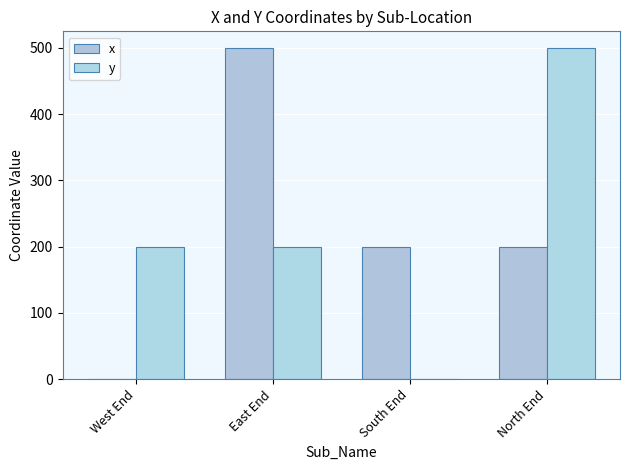

What is the difference between the y values at West End and South End?

200